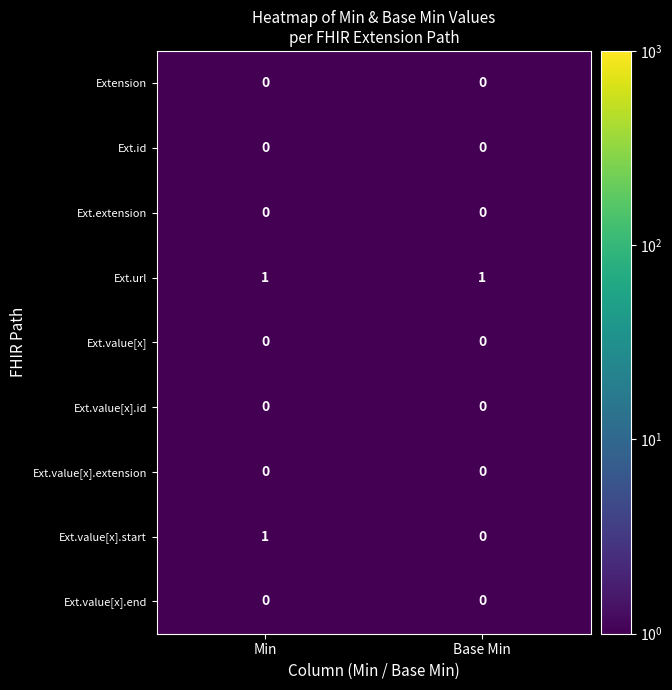

Is it true that Ext.value[x].end equals 0 at Base Min?

True